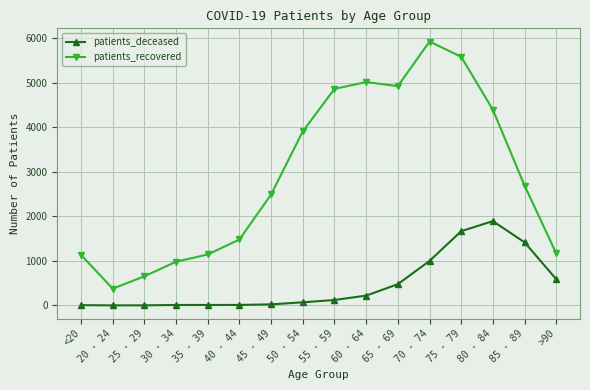

What is the sum of the patients_recovered values at 65 - 69 and 80 - 84?

9318